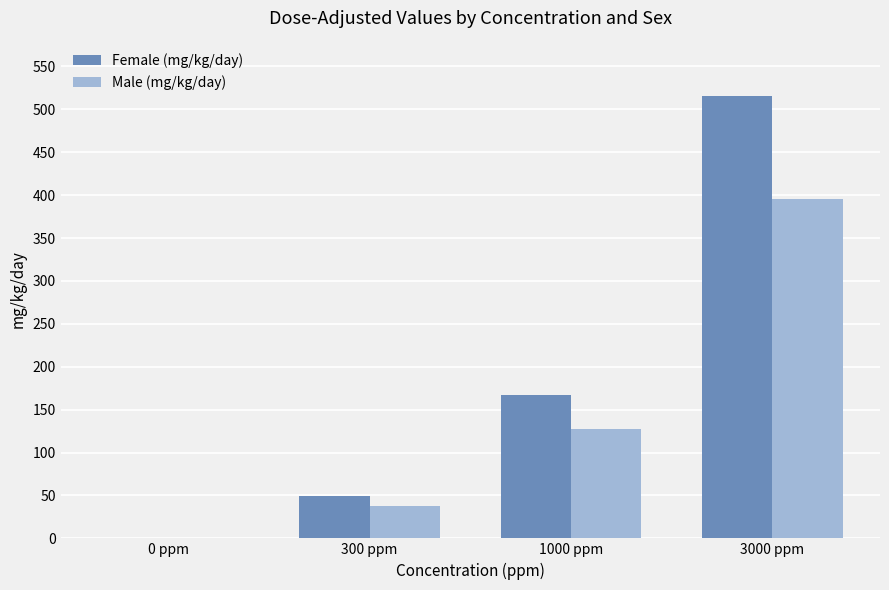

The value of Female (mg/kg/day) at 3000 ppm is 515. True or false?

True